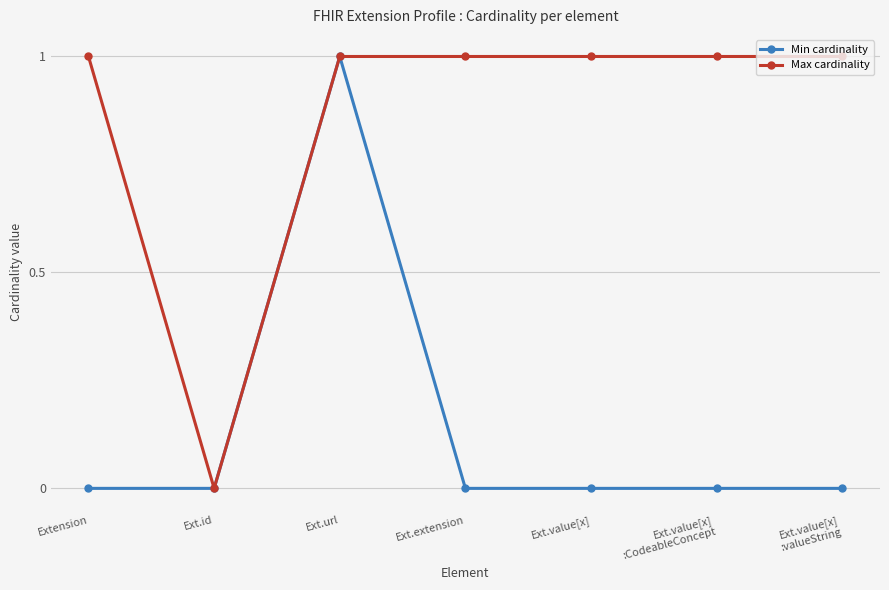

Rank the series by their average value, from highest to lowest.

Max cardinality, Min cardinality